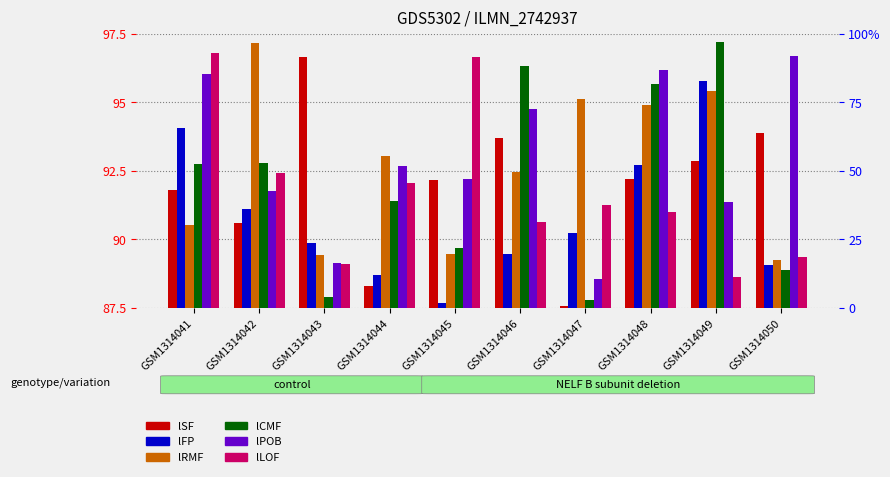

Count the number of data series in this chart.

6